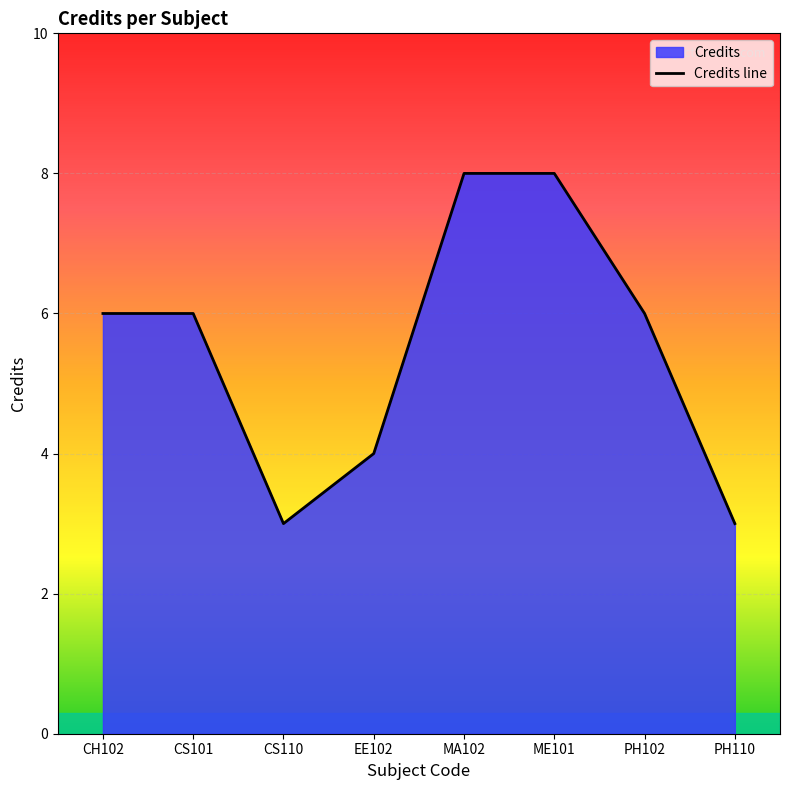

What is the difference between the second highest and minimum values?

5